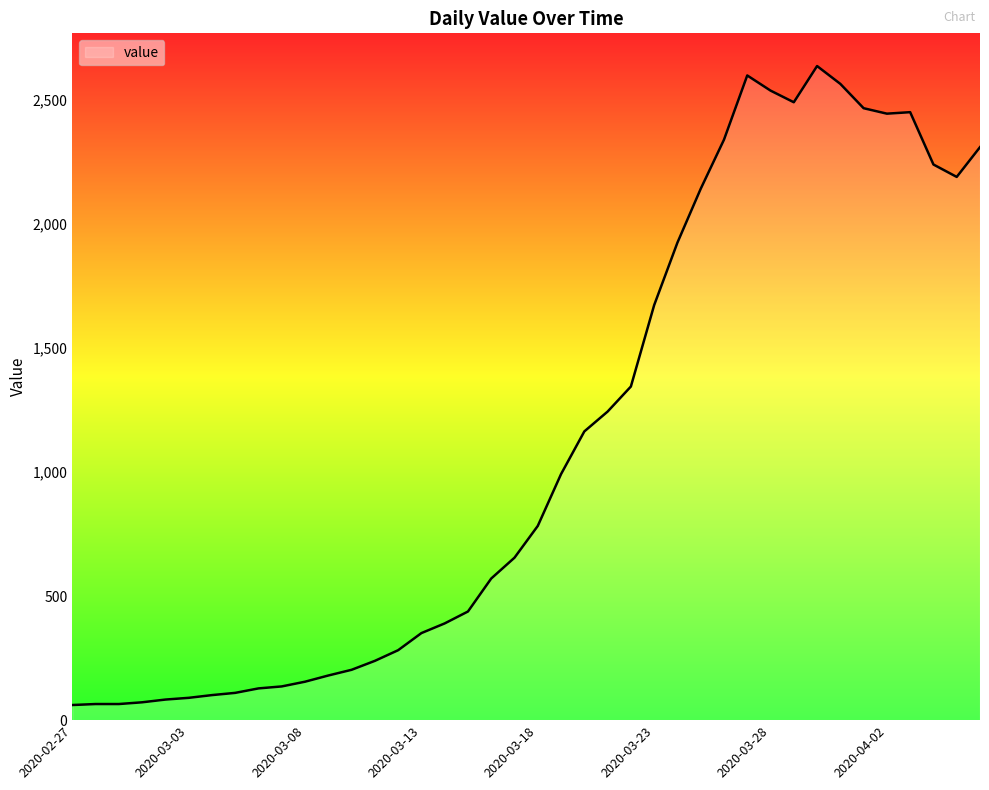

What is the greatest value displayed?

2637